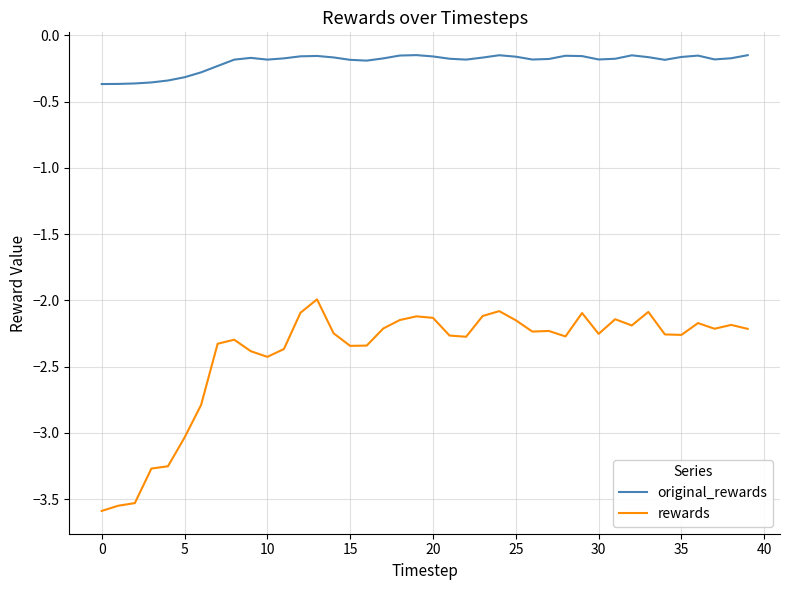

Rank the series by their maximum value, from lowest to highest.

rewards, original_rewards